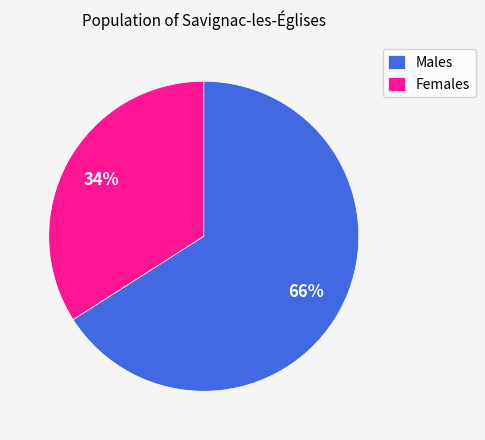

To the nearest percent, what portion does Females represent?

34%